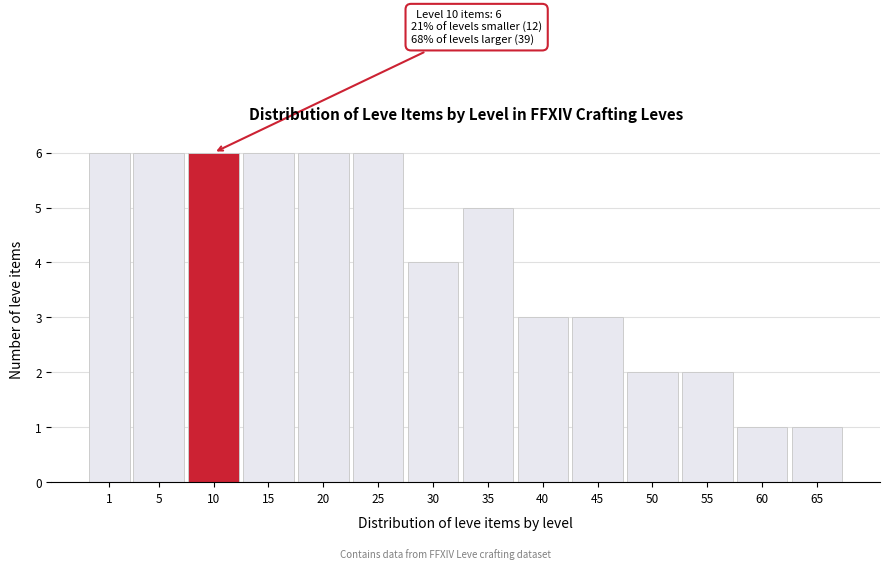

Reading left to right, extract all data points from this chart.

6	6	6	6	6	6	4	5	3	3	2	2	1	1